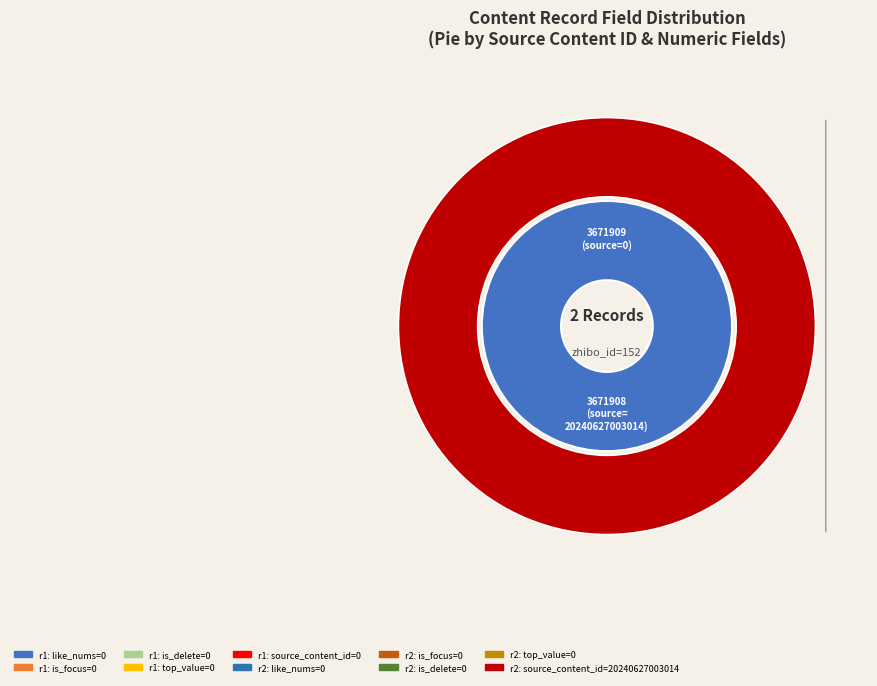

What is the largest slice in the pie chart?

3671908